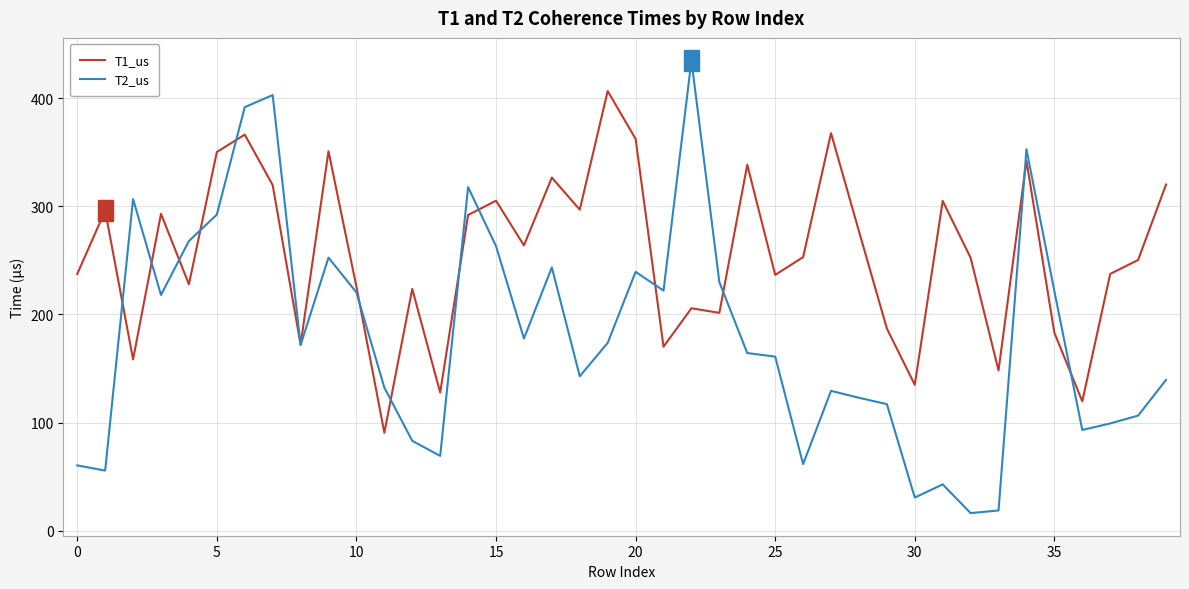

Which series has the largest total across all categories?

T1_us